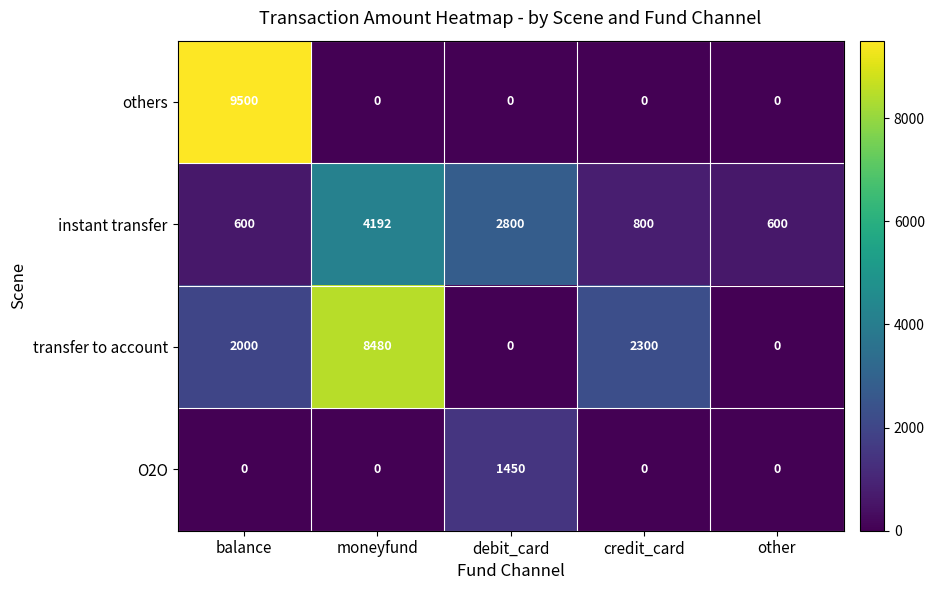

Between moneyfund and other, which series saw the biggest shift?

transfer to account